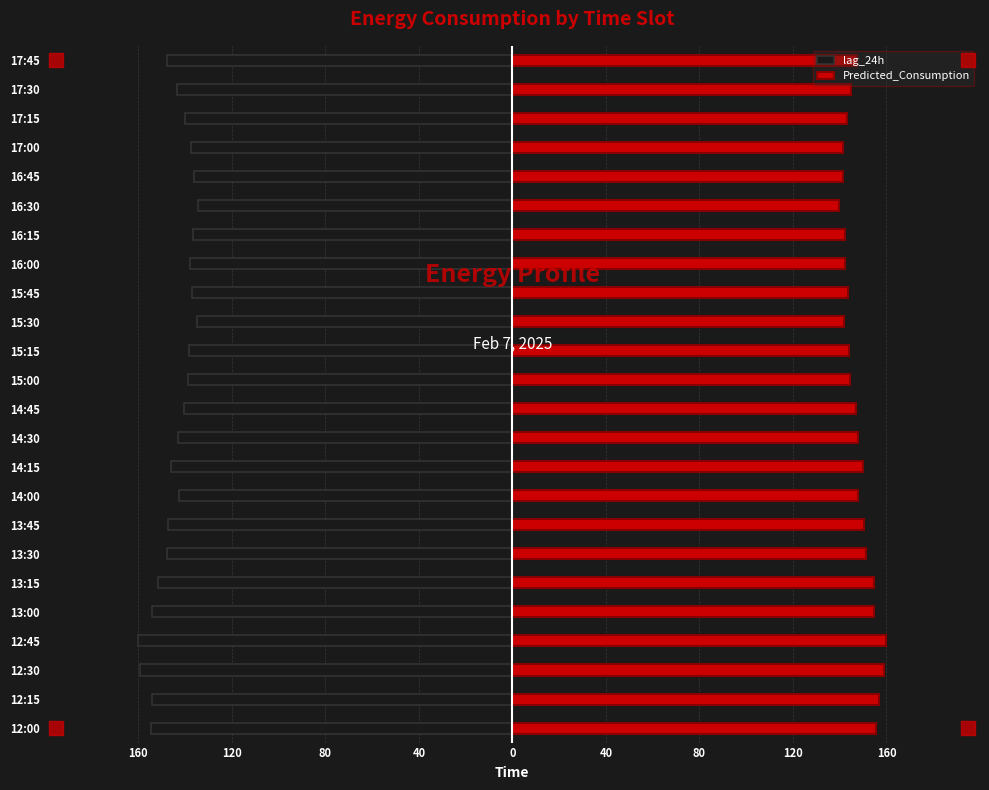

How many bars are there in total?

48